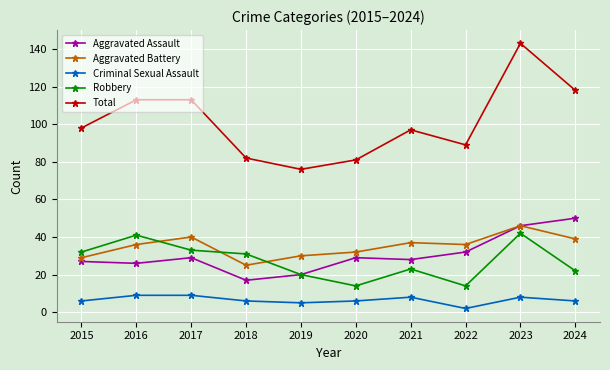

Which series ends up on top after the final intersection of Robbery and Aggravated Battery?

Aggravated Battery